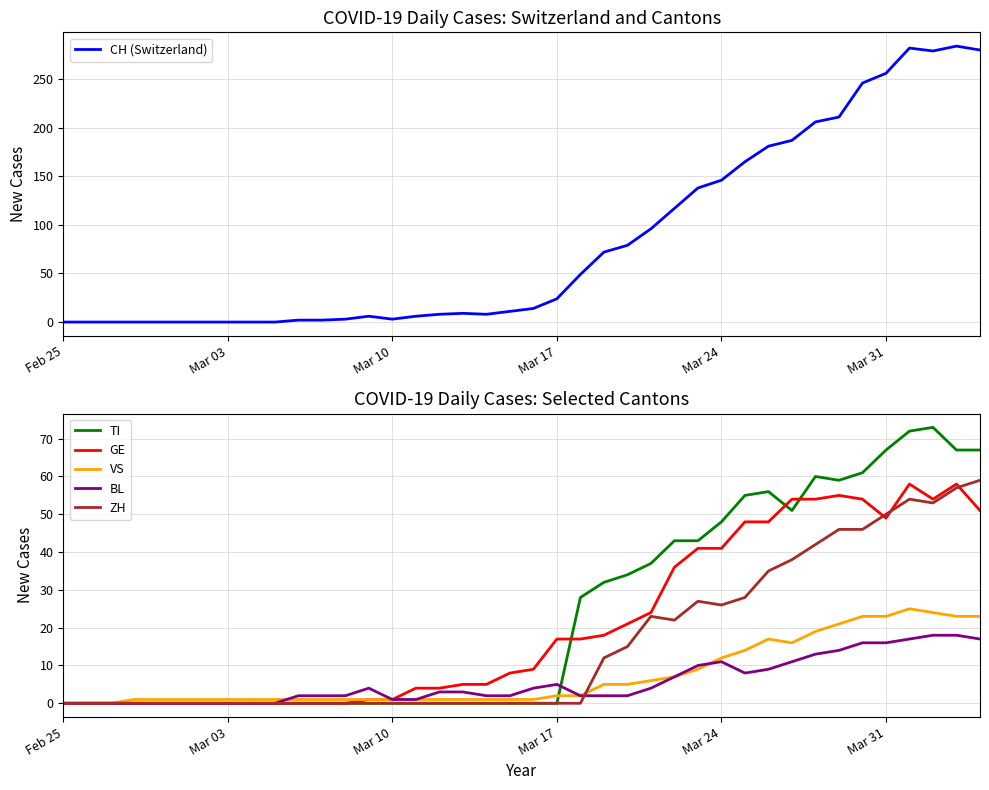

Rank the series by their maximum value, from highest to lowest.

CH (Switzerland), TI, ZH, GE, VS, BL